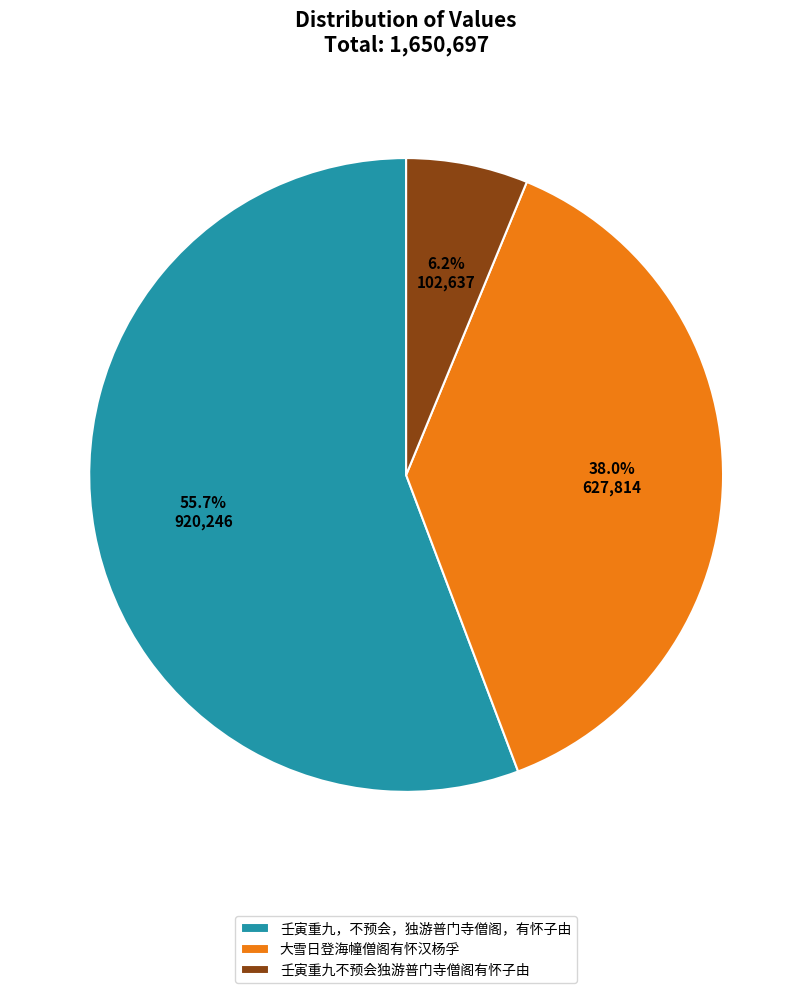

Is it true that 壬寅重九，不预会，独游普门寺僧阁，有怀子由 is 56% of the pie?

True